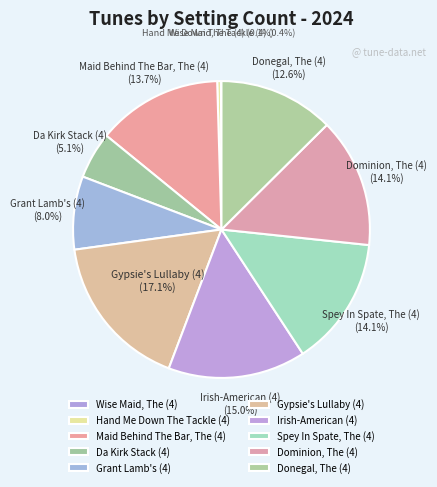

What is the largest slice in the pie chart?

Gypsie's Lullaby (4)